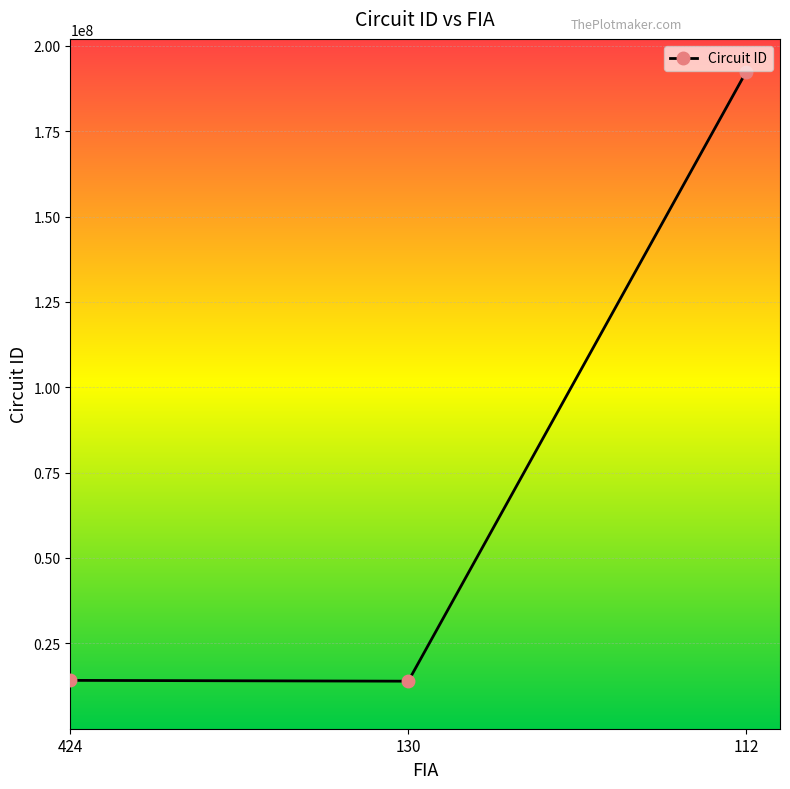

Where is the data nearest to the value 103161101?

424